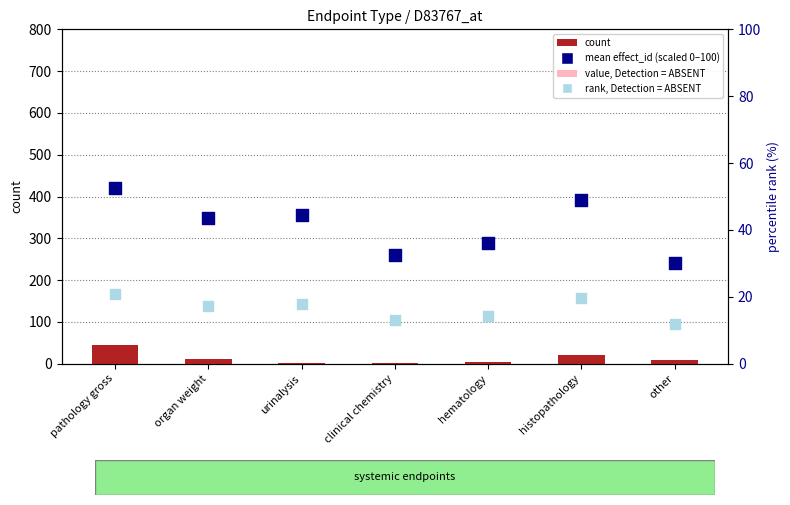

What are all the series names shown in the legend?

count, value (absent), mean effect_id (scaled 0-100), rank (absent)